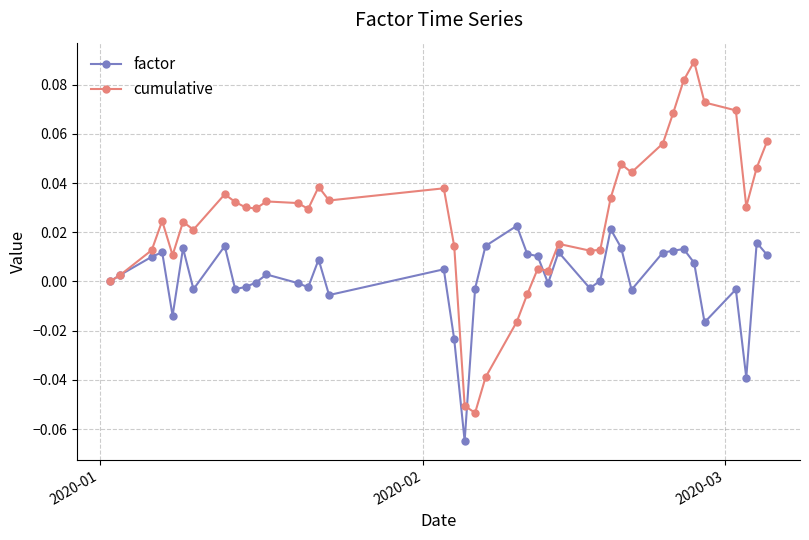

How many categories are shown in the chart?

40